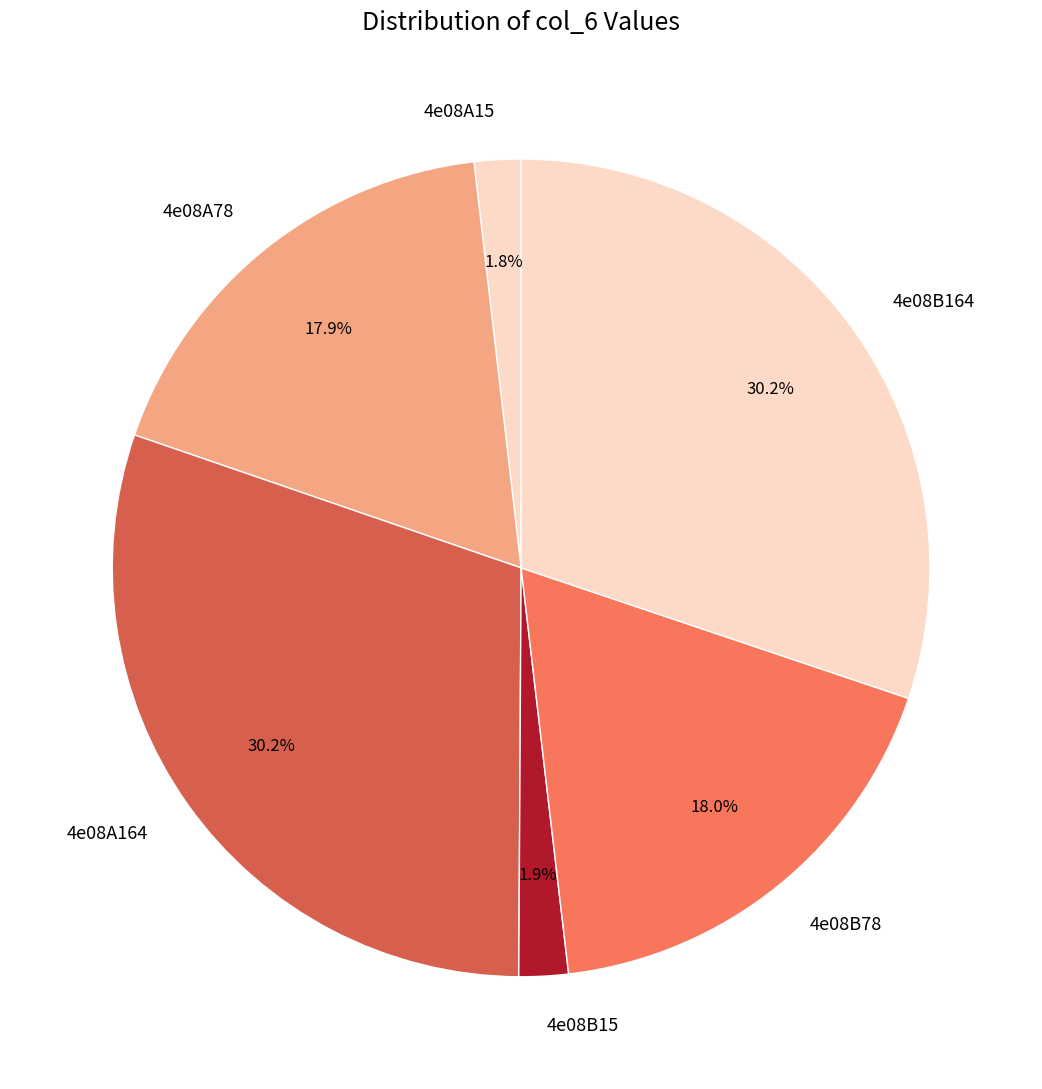

To the nearest percent, what is the combined percentage of 4e08B78 and 4e08A15?

20%